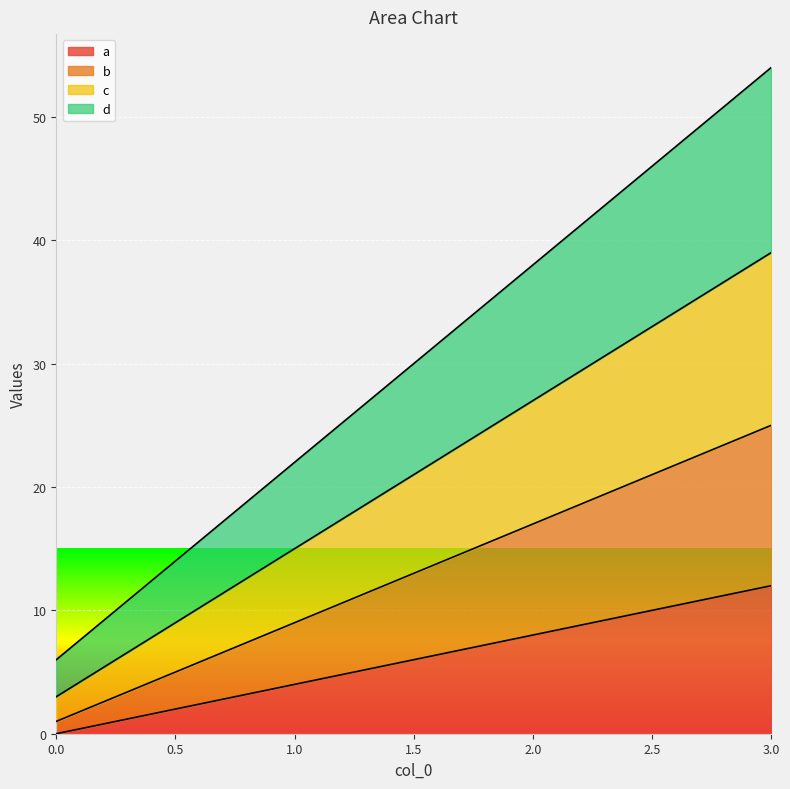

Between 3 and 1, which is larger?

3